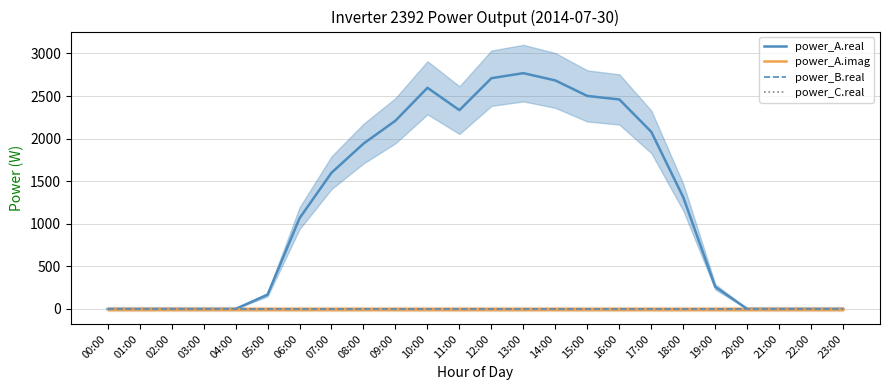

Which series has the widest spread of values?

power_A.real